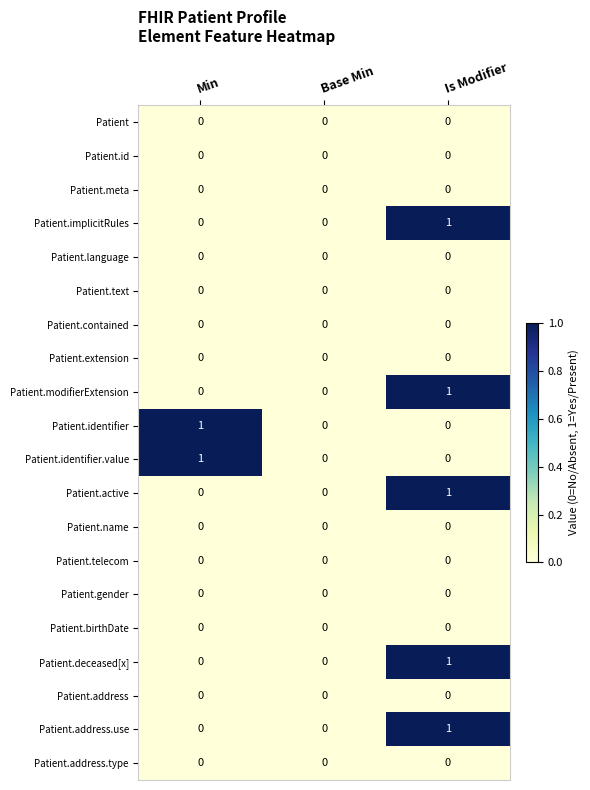

True or false: Patient.meta has a value of 0 at Is Modifier.

True